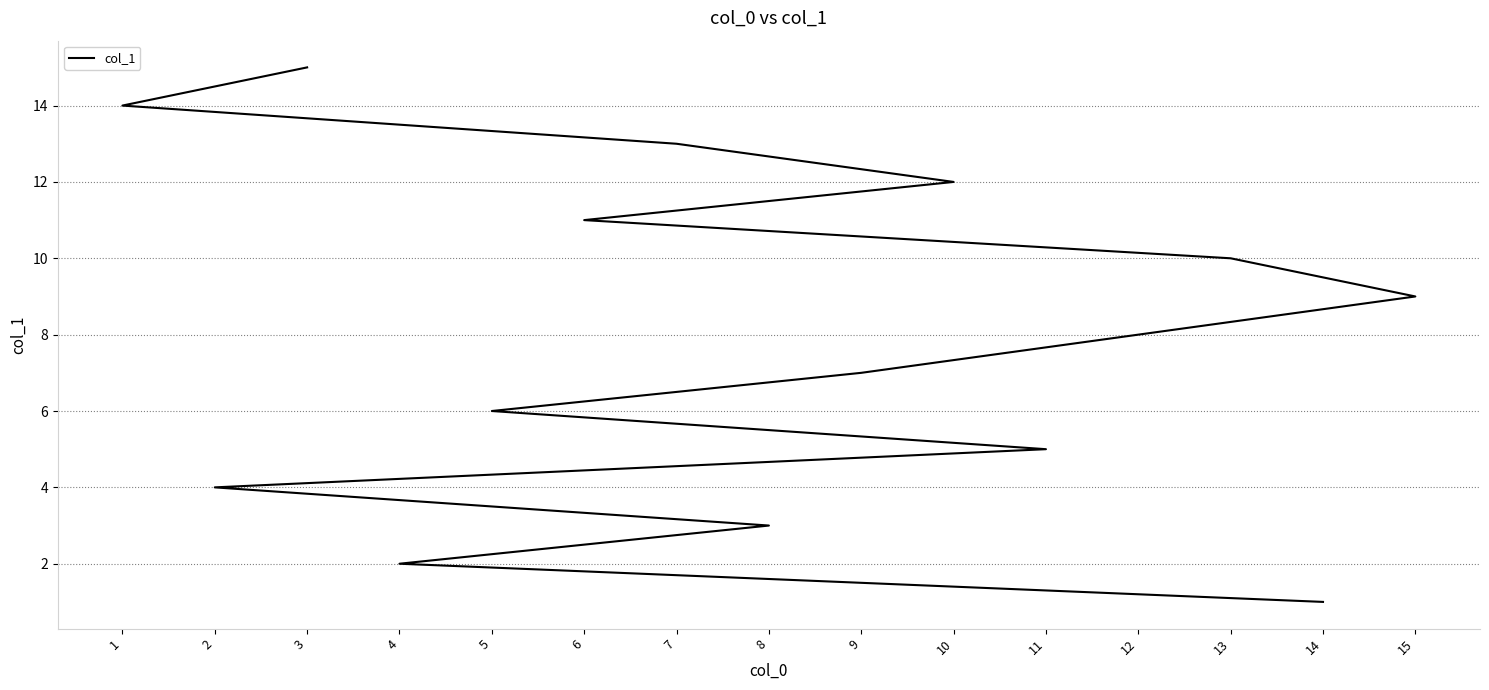

What is the difference between the maximum and minimum values?

14